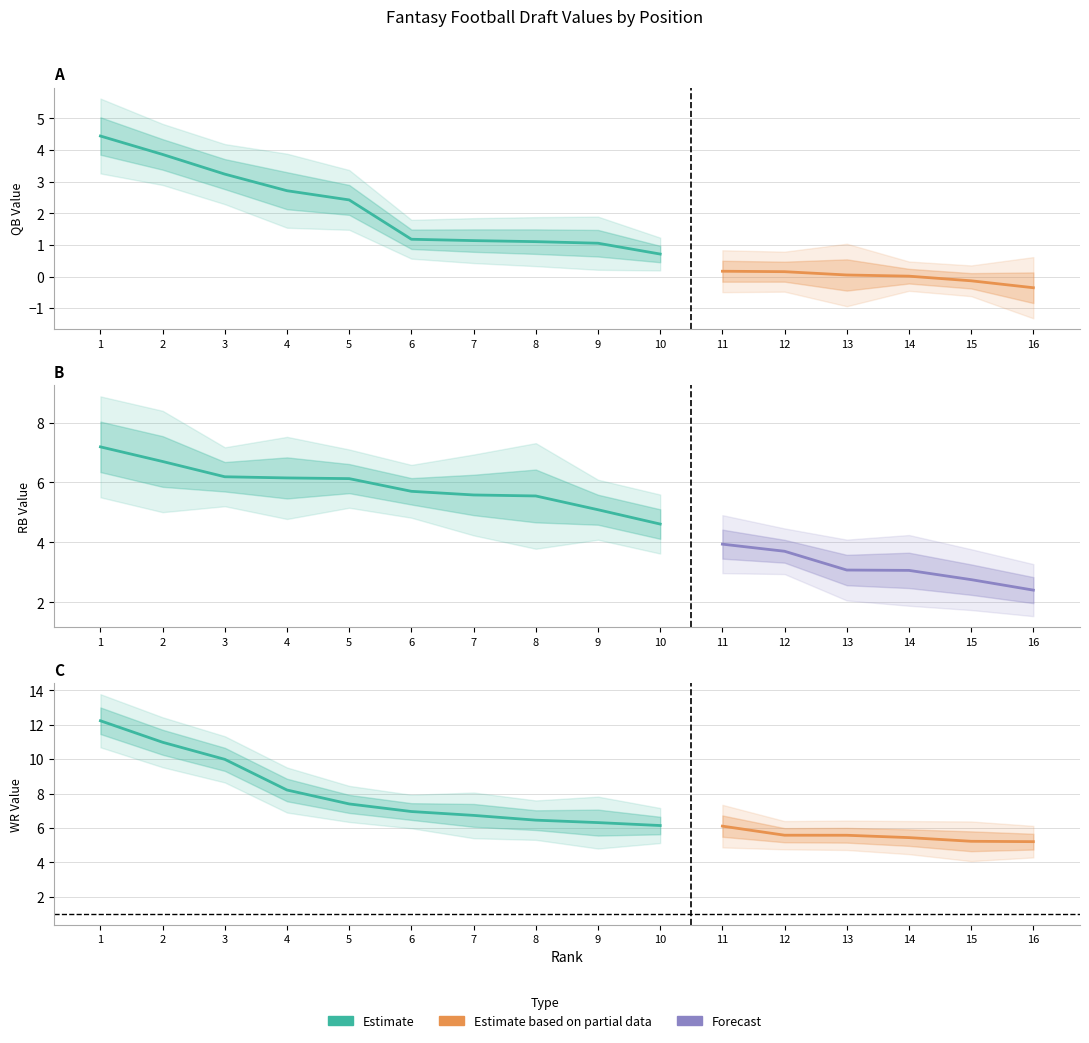

True or false: WR VAL and QB VAL cross at least once.

False